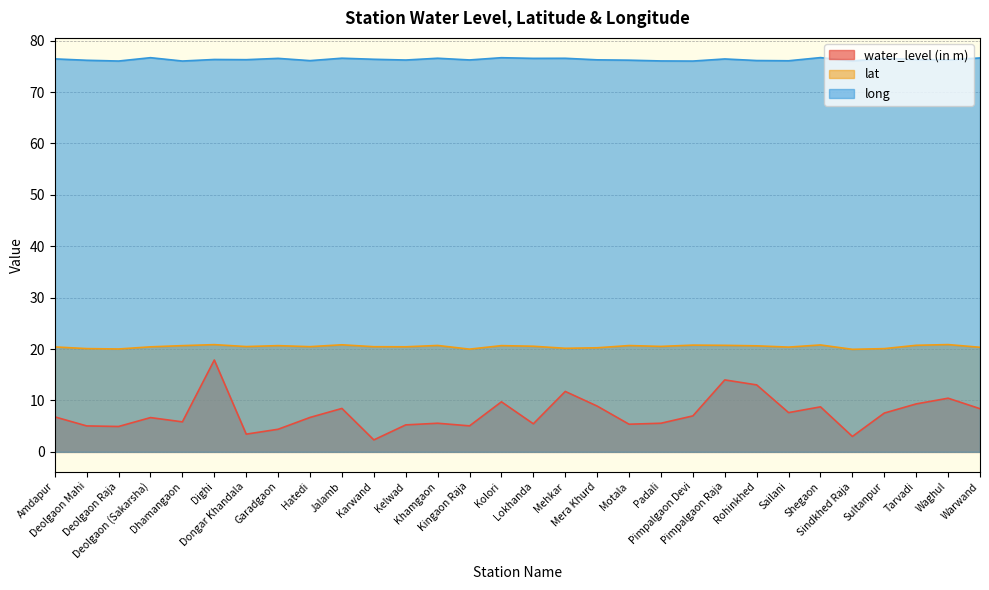

Rank the series at Sultanpur from highest to lowest value.

long, lat, water_level (in m)